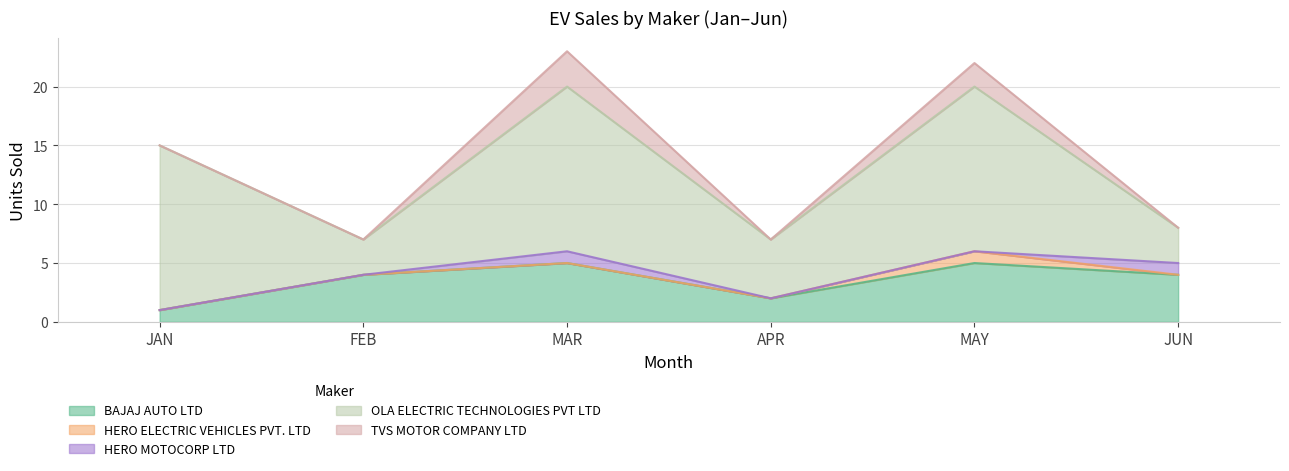

What is the total value across all series at MAY?

22